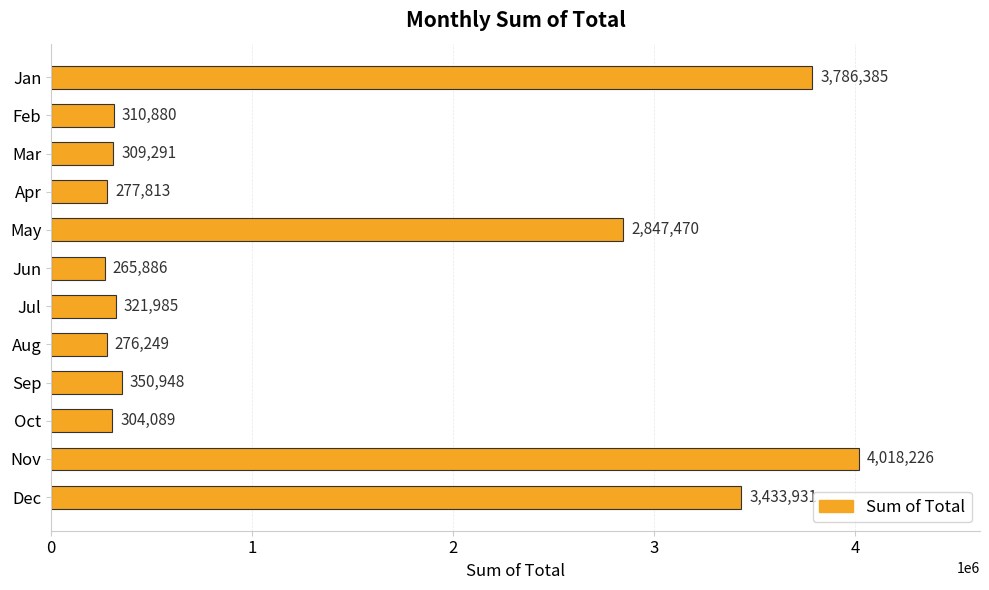

List the labels in order of value, largest first.

Nov, Jan, Dec, May, Sep, Jul, Feb, Mar, Oct, Apr, Aug, Jun